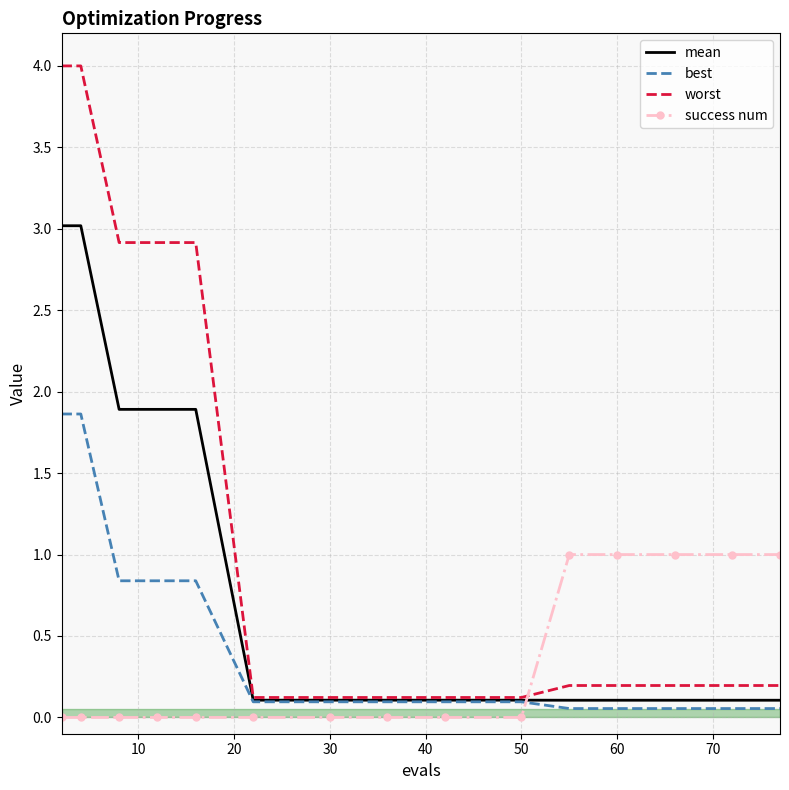

How many intersections are there between worst and success num?

1